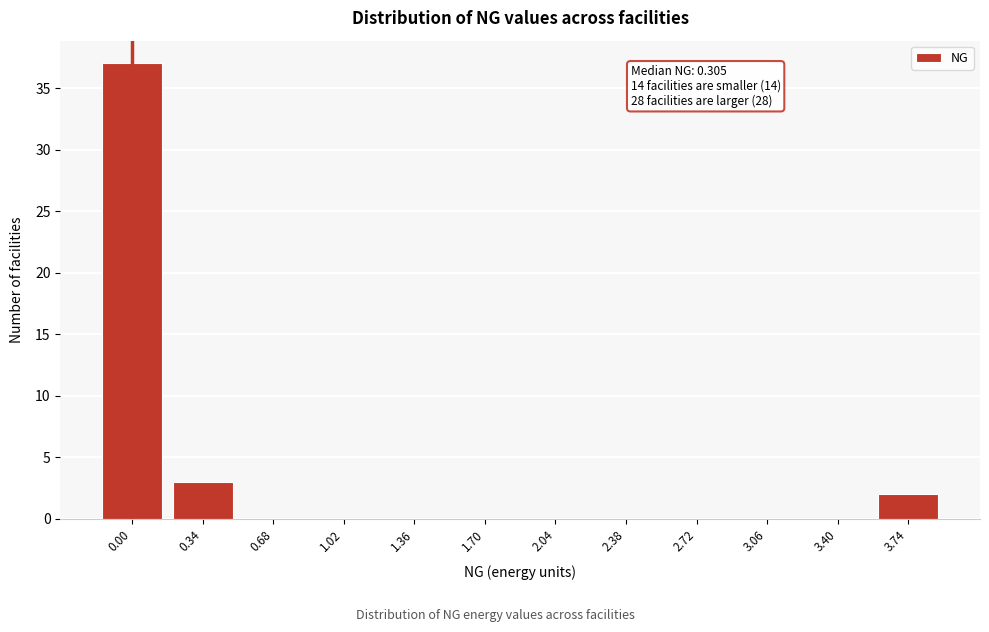

Reading right to left, transcribe all the data shown in this chart.

3.74=2	3.40=0	3.06=0	2.72=0	2.38=0	2.04=0	1.70=0	1.36=0	1.02=0	0.68=0	0.34=3	0.00=37